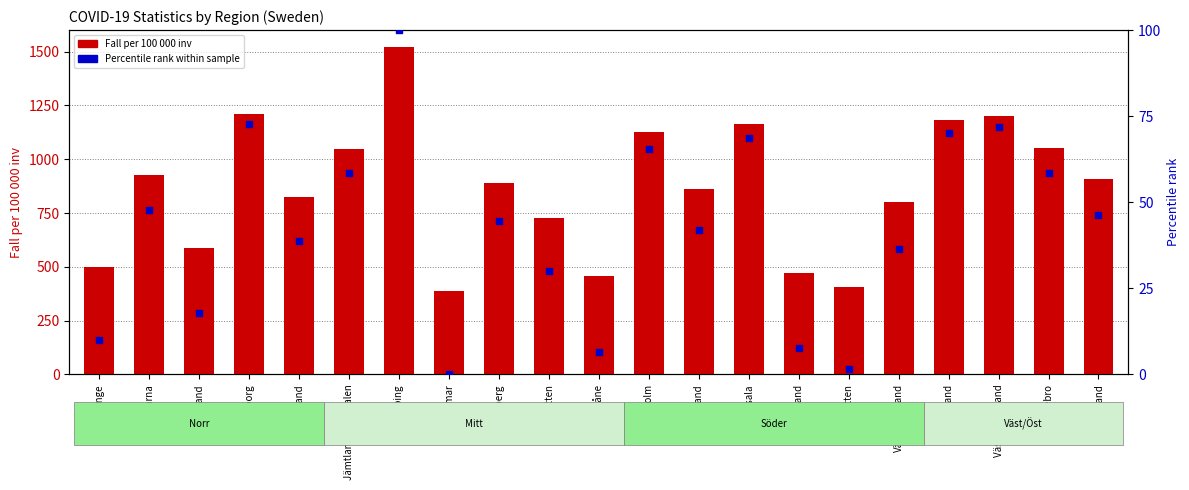

Which series has the largest total across all categories?

Fall_per_100000_inv